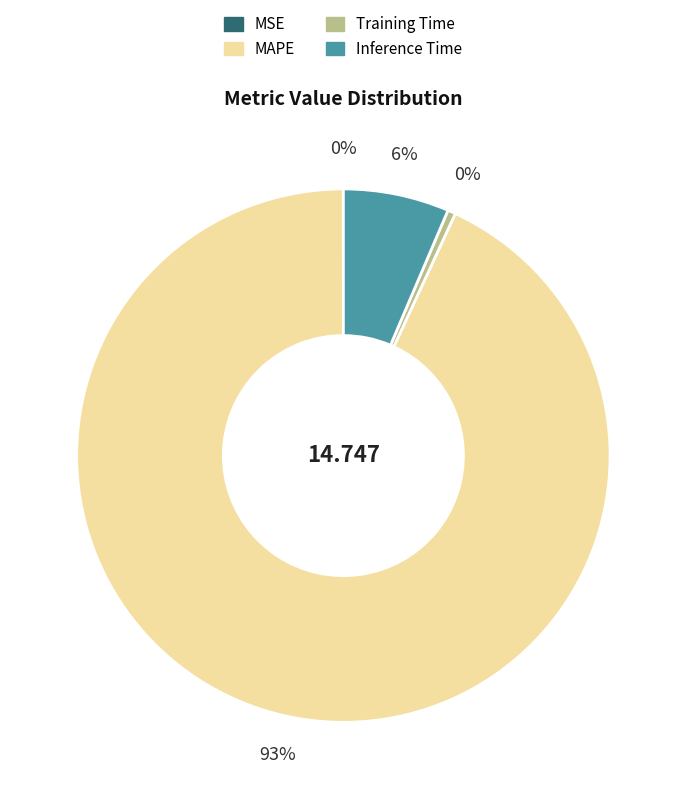

Between Inference Time and Training Time, which is larger?

Inference Time